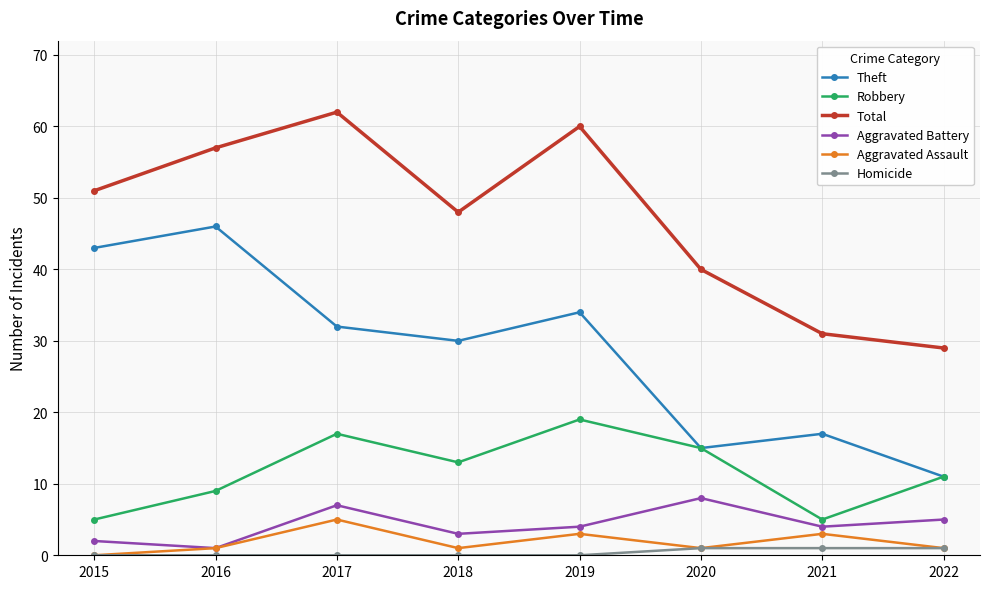

Where is the first local maximum for Total?

2017